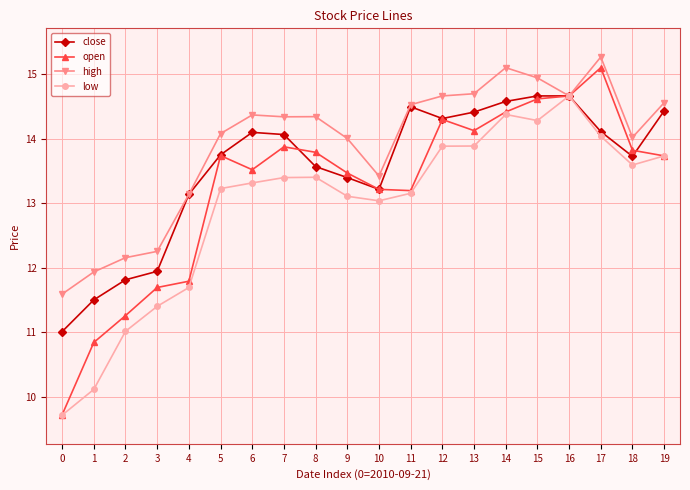

Which series has the widest spread of values?

open